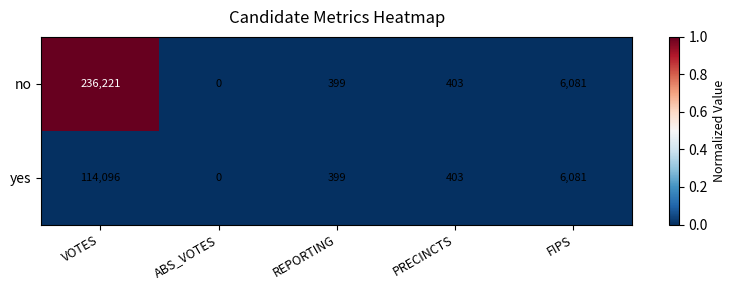

At which label does no first exceed 403?

VOTES